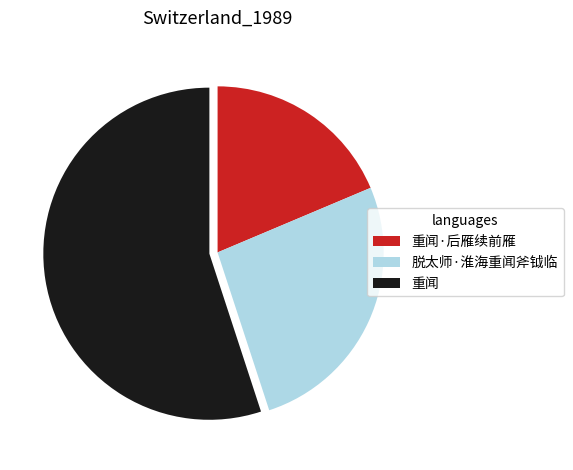

Is 重闻 the majority of the pie?

Yes